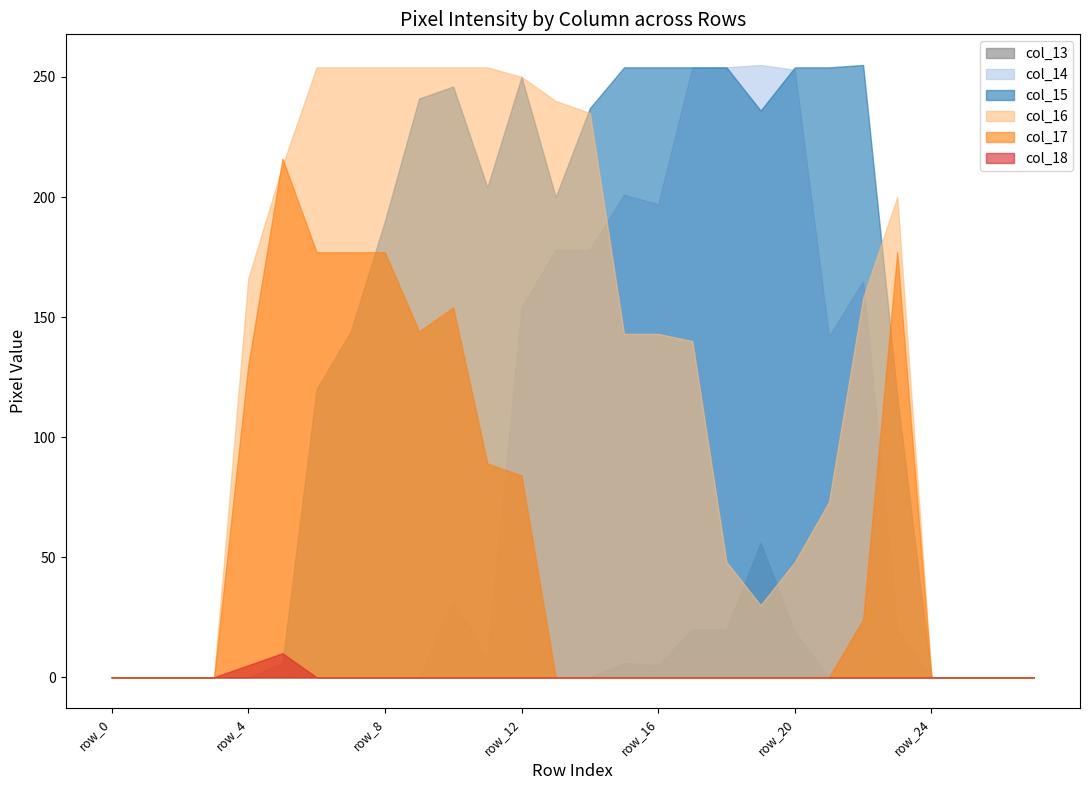

At which category is the sum across all series the highest?

row_12